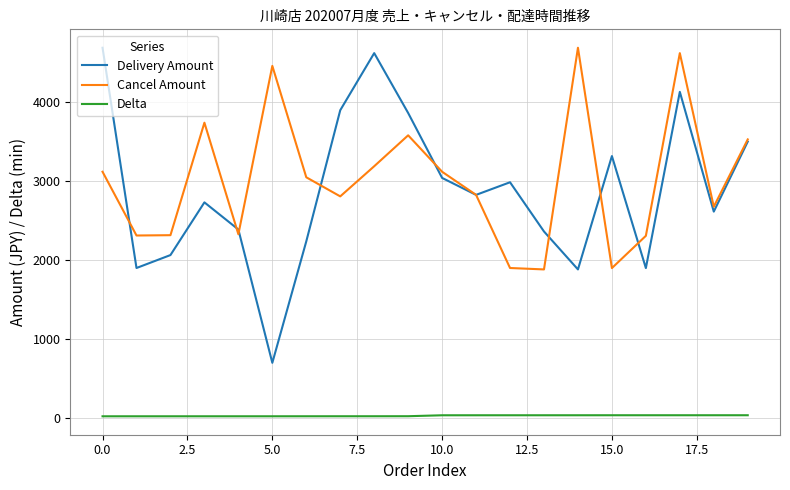

True or false: Delivery Amount and Delta intersect in this chart.

False